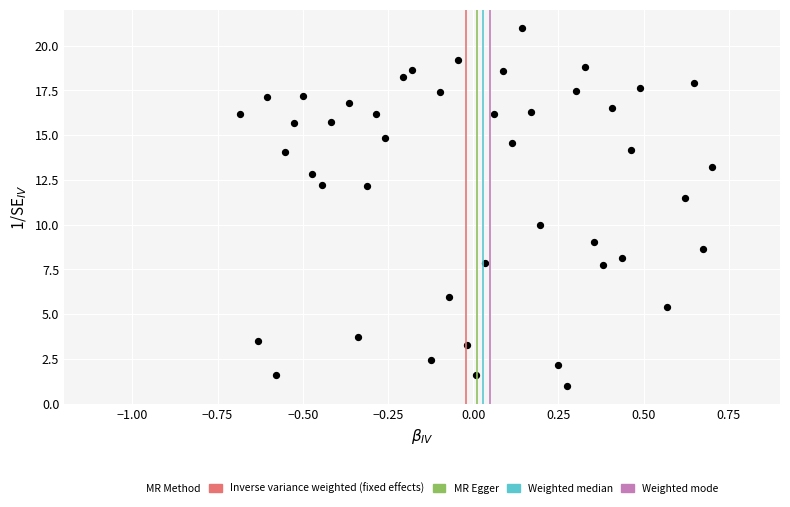

What is the range of Y values (max minus min)?

20.0